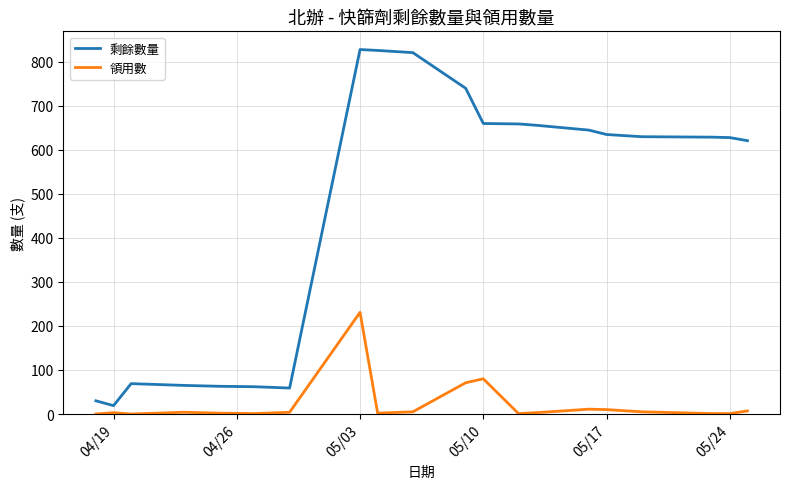

What is the difference between the maximum and minimum values in the 剩餘數量 series?

809